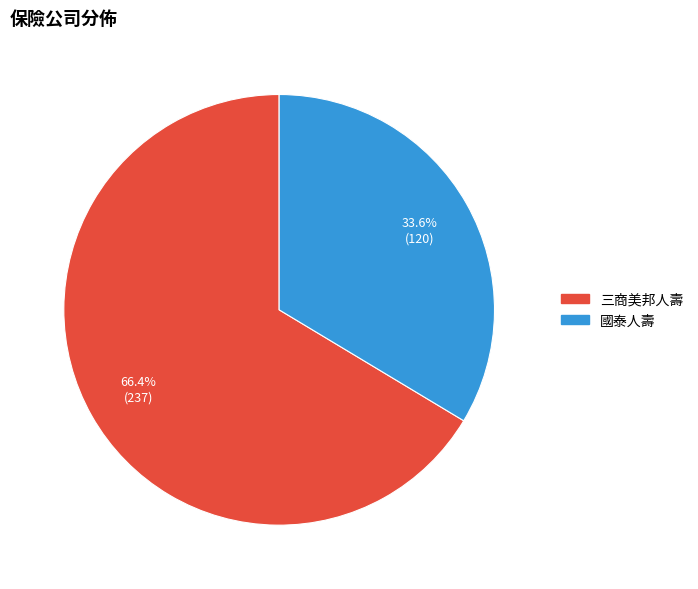

How many slices are in this pie chart?

2